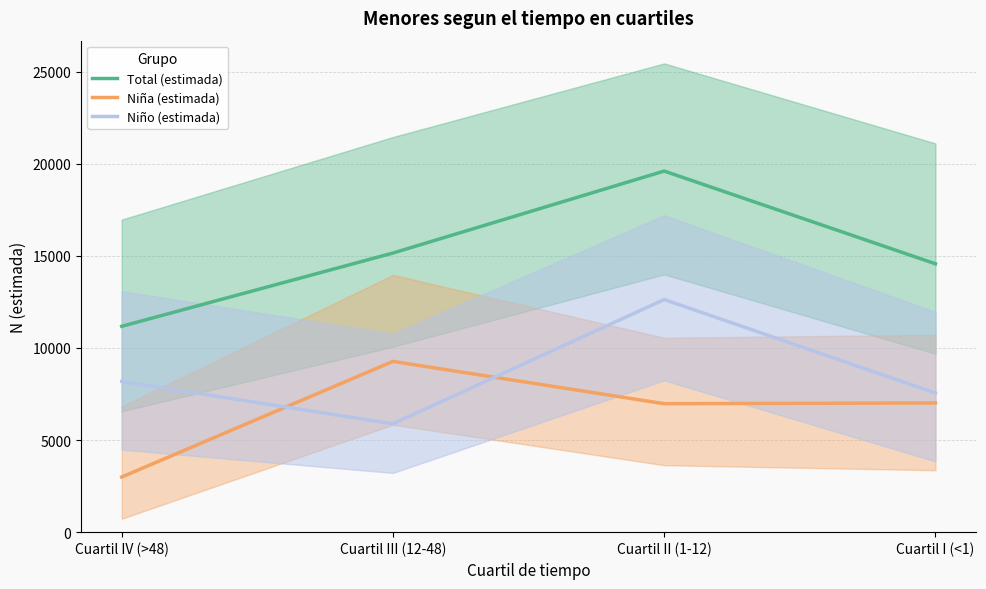

Which label corresponds to the largest value in the chart?

Cuartil II (1-12)